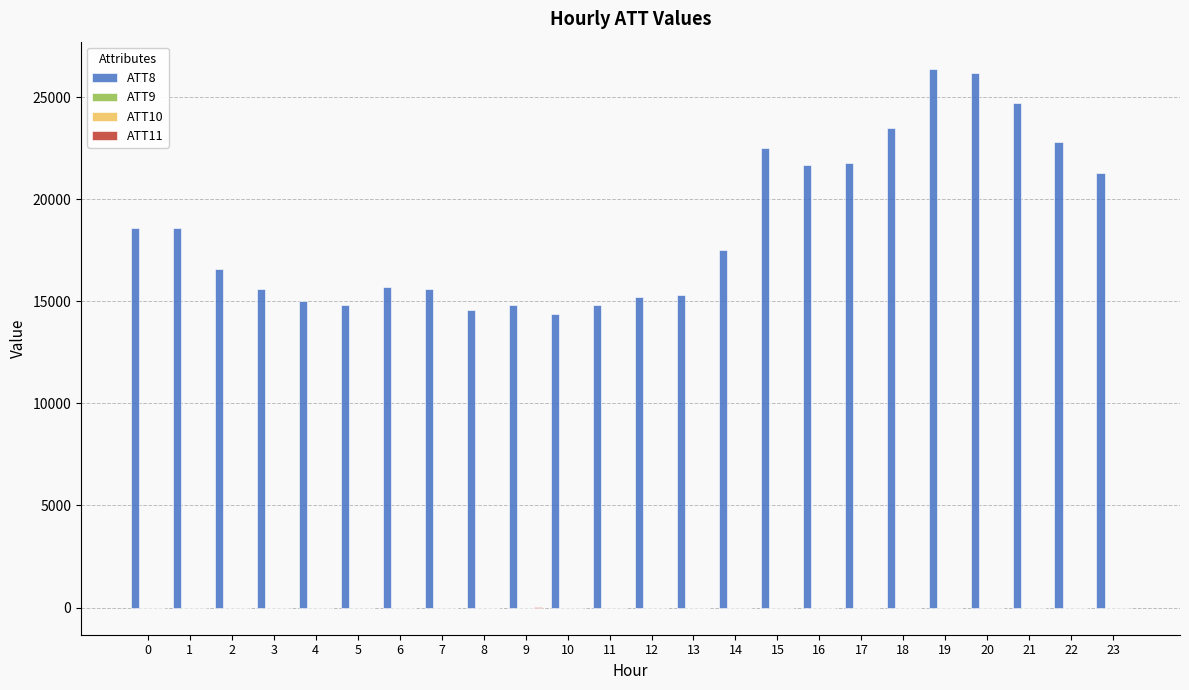

What is the greatest value displayed?

26400.0